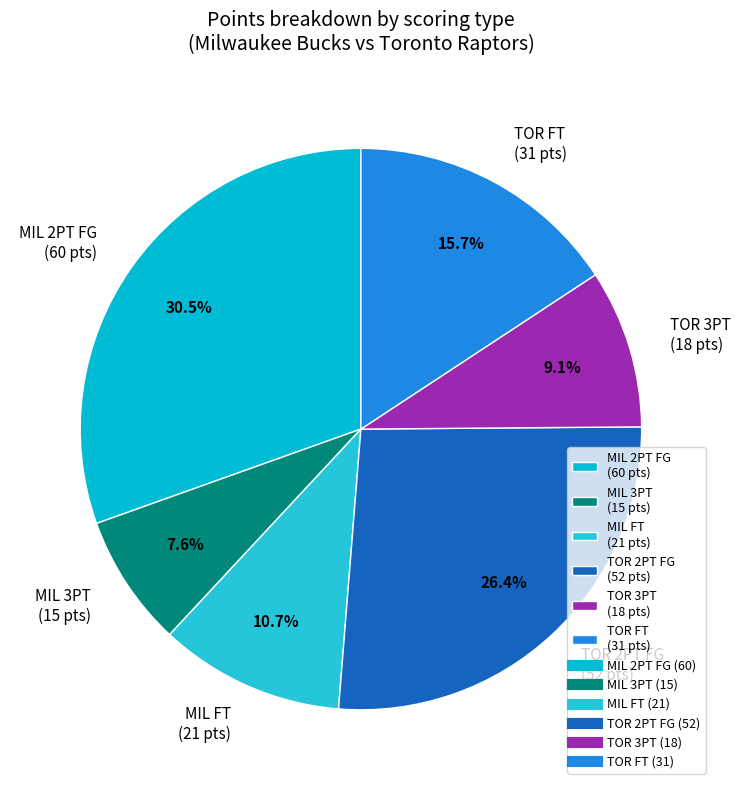

Which slice is the largest?

MIL 2PT FG (60 pts)